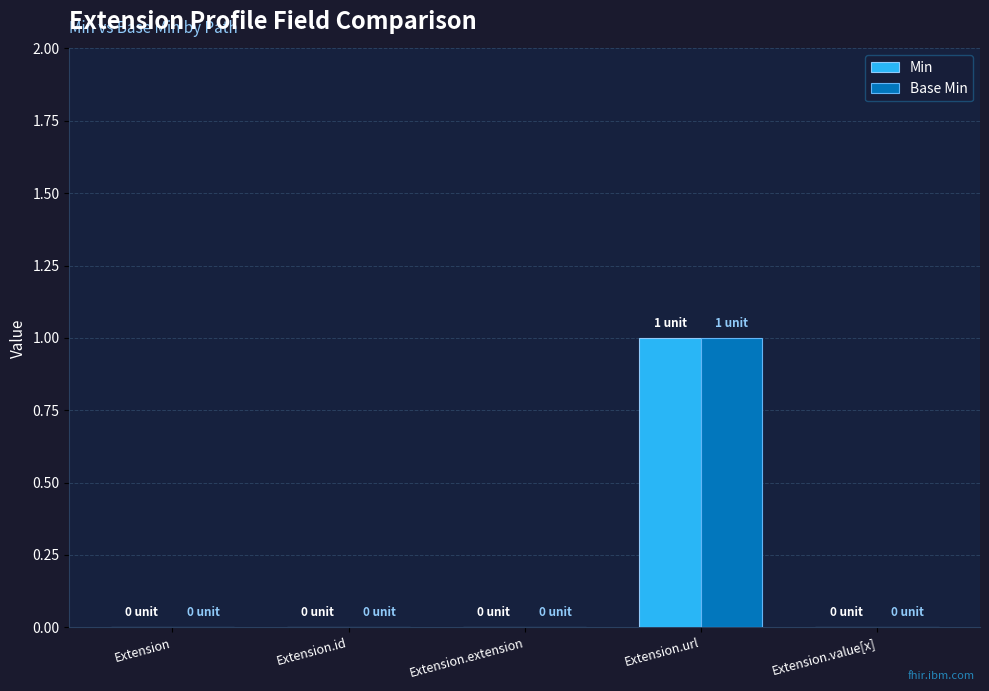

At which category is the sum across all series the highest?

Extension.url